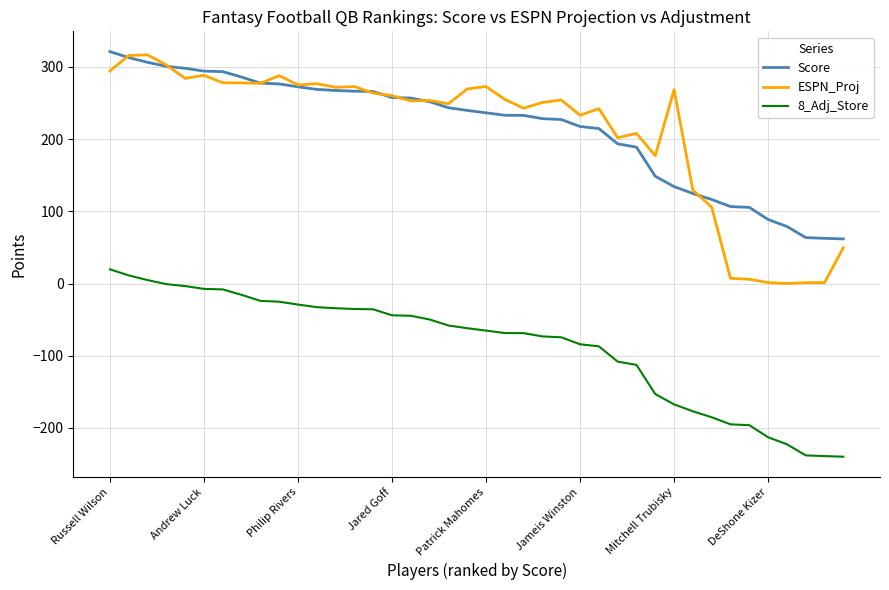

What is the smallest value displayed?

-239.9